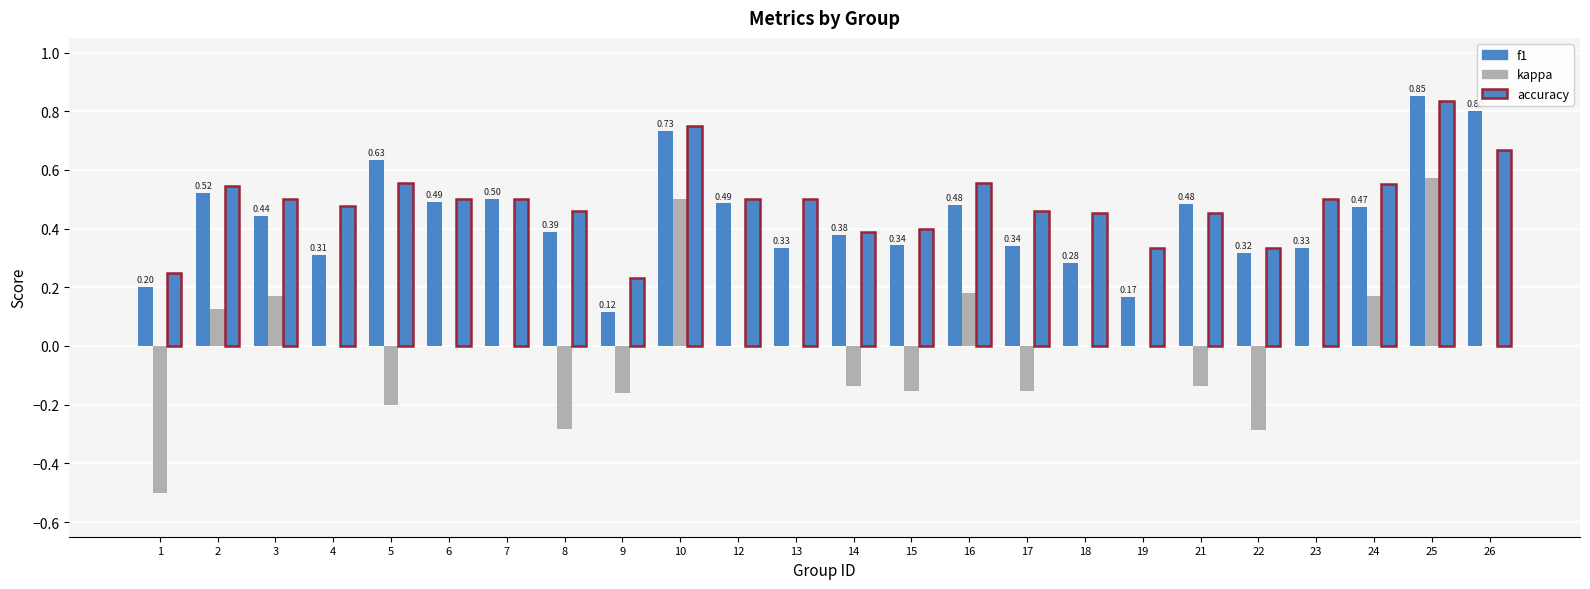

Count the number of categories in the chart.

24